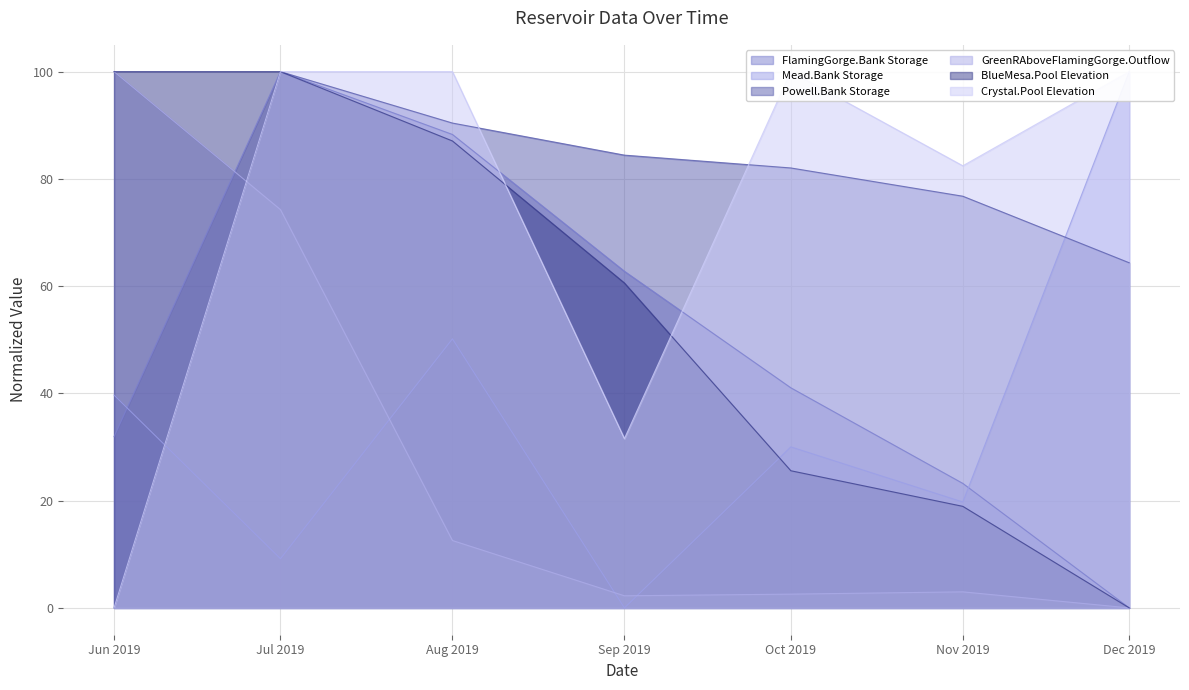

How many interior local peaks does the GreenRAboveFlamingGorge.Outflow series have?

1